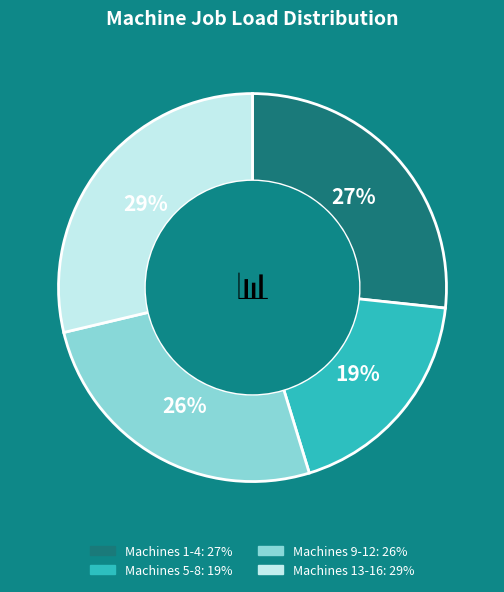

Is there a majority slice in this chart?

No